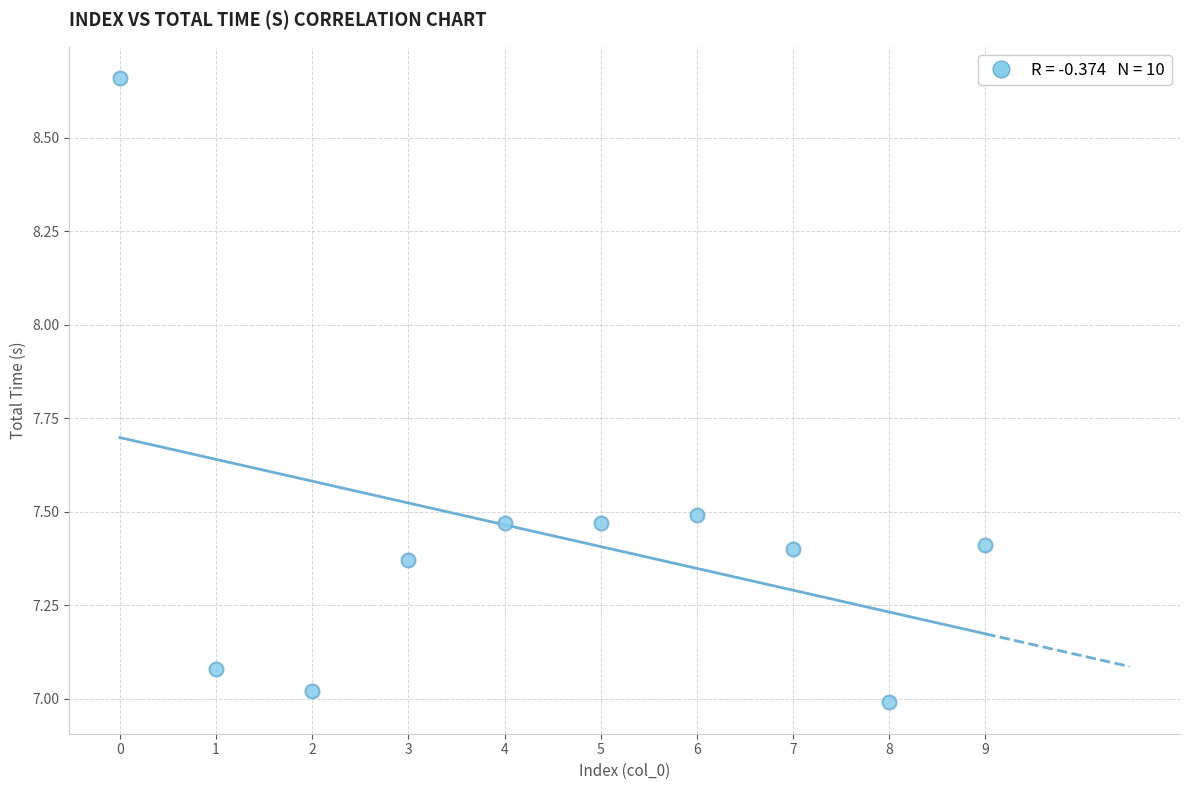

What is the range of Y values (max minus min)?

1.7